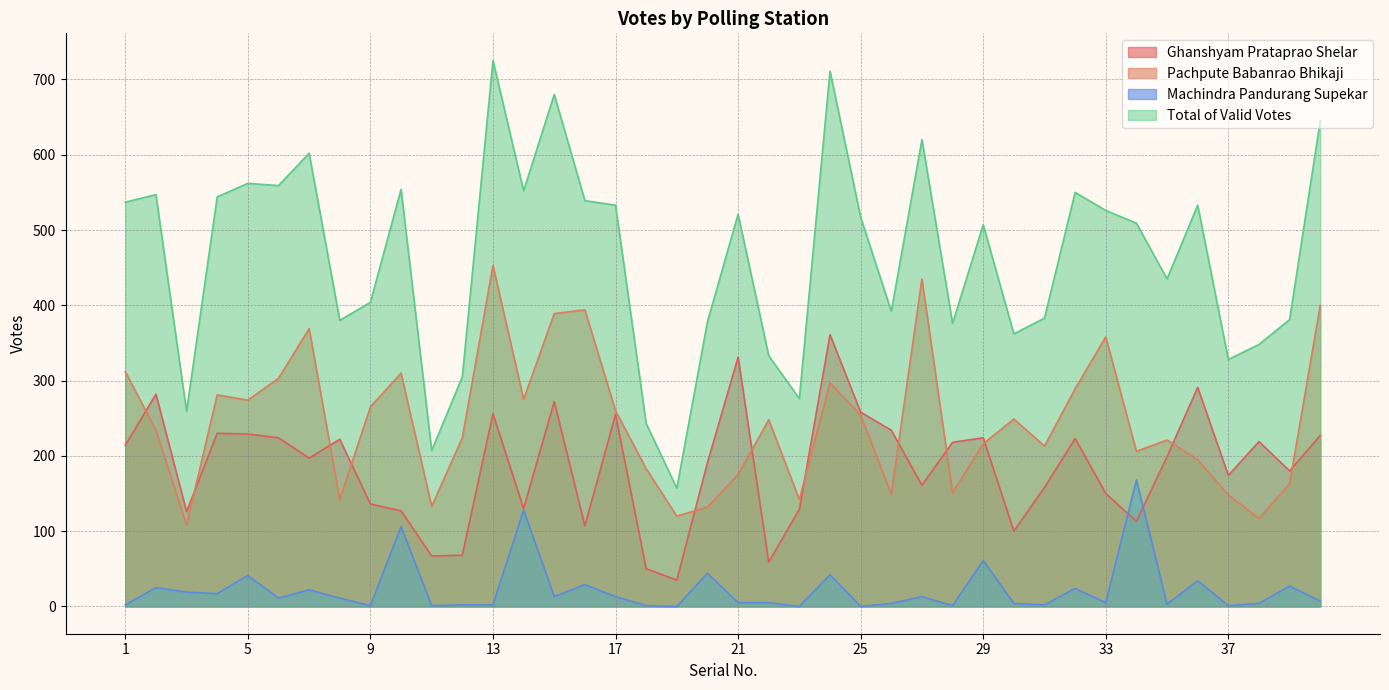

Reading left to right, transcribe all the data shown in this chart.

Ghanshyam Prataprao Shelar: 1=214	2=282	3=126	4=230	5=229	6=224	7=197	8=222	9=136	10=127	11=67	12=68	13=256	14=130	15=272	16=107	17=255	18=50	19=35	20=191	21=331	22=59	23=129	24=361	25=258	26=234	27=161	28=218	29=224	30=100	31=158	32=223	33=150	34=113	35=199	36=291	37=174	38=219	39=180	40=227
Pachpute Babanrao Bhikaji: 1=312	2=234	3=108	4=281	5=274	6=303	7=369	8=142	9=265	10=310	11=133	12=224	13=453	14=275	15=389	16=394	17=260	18=183	19=120	20=132	21=175	22=248	23=142	24=297	25=254	26=149	27=435	28=151	29=216	30=249	31=213	32=289	33=358	34=206	35=221	36=195	37=148	38=117	39=163	40=400
Machindra Pandurang Supekar: 1=2	2=25	3=19	4=17	5=41	6=11	7=22	8=11	9=1	10=106	11=1	12=2	13=2	14=128	15=13	16=29	17=13	18=1	19=0	20=44	21=5	22=5	23=0	24=42	25=0	26=4	27=13	28=1	29=61	30=4	31=2	32=24	33=5	34=168	35=3	36=34	37=1	38=4	39=27	40=7
Total of Valid Votes: 1=537	2=547	3=259	4=544	5=562	6=559	7=602	8=380	9=404	10=554	11=207	12=305	13=725	14=552	15=680	16=539	17=533	18=243	19=157	20=378	21=521	22=333	23=276	24=711	25=517	26=392	27=620	28=376	29=507	30=362	31=383	32=550	33=526	34=509	35=435	36=533	37=328	38=348	39=381	40=645